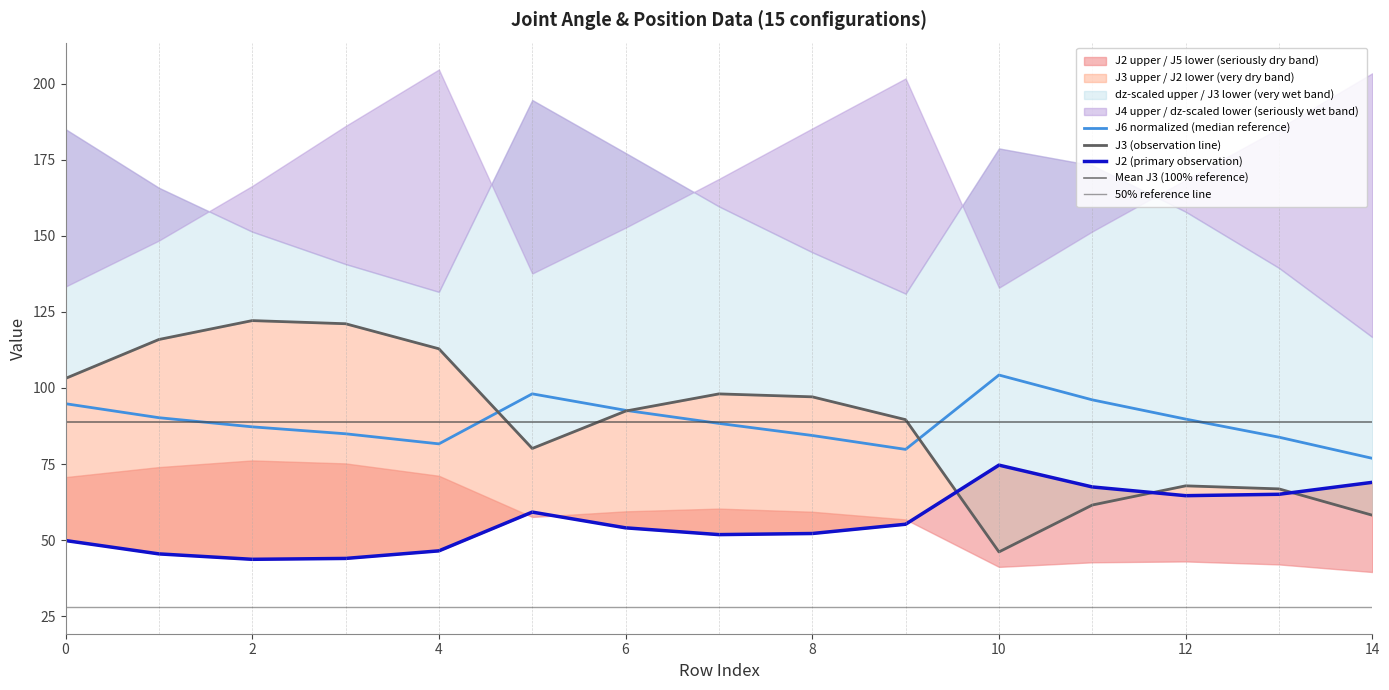

At which category does J2 reach its first local valley?

2